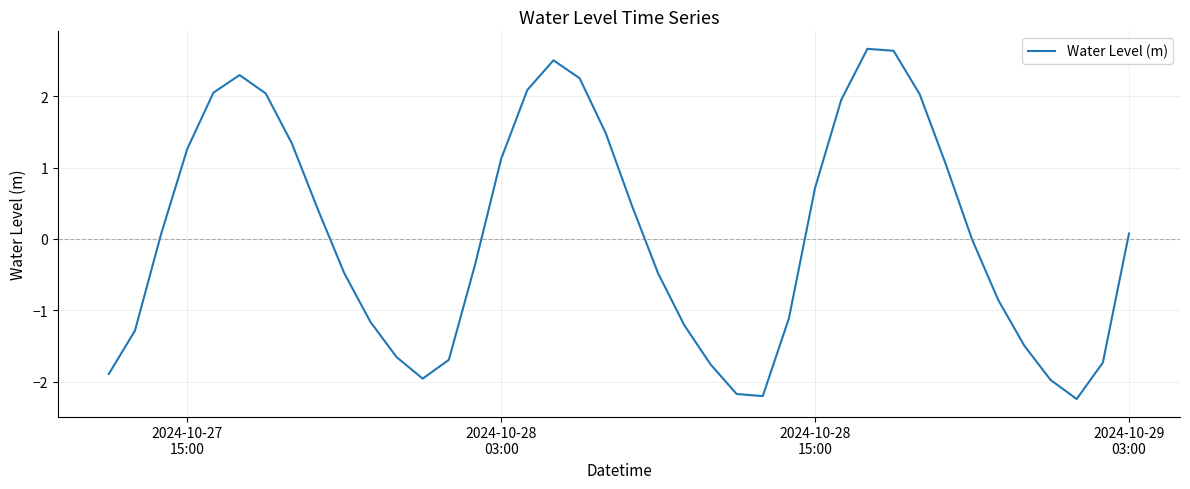

How many series are shown in this chart?

1